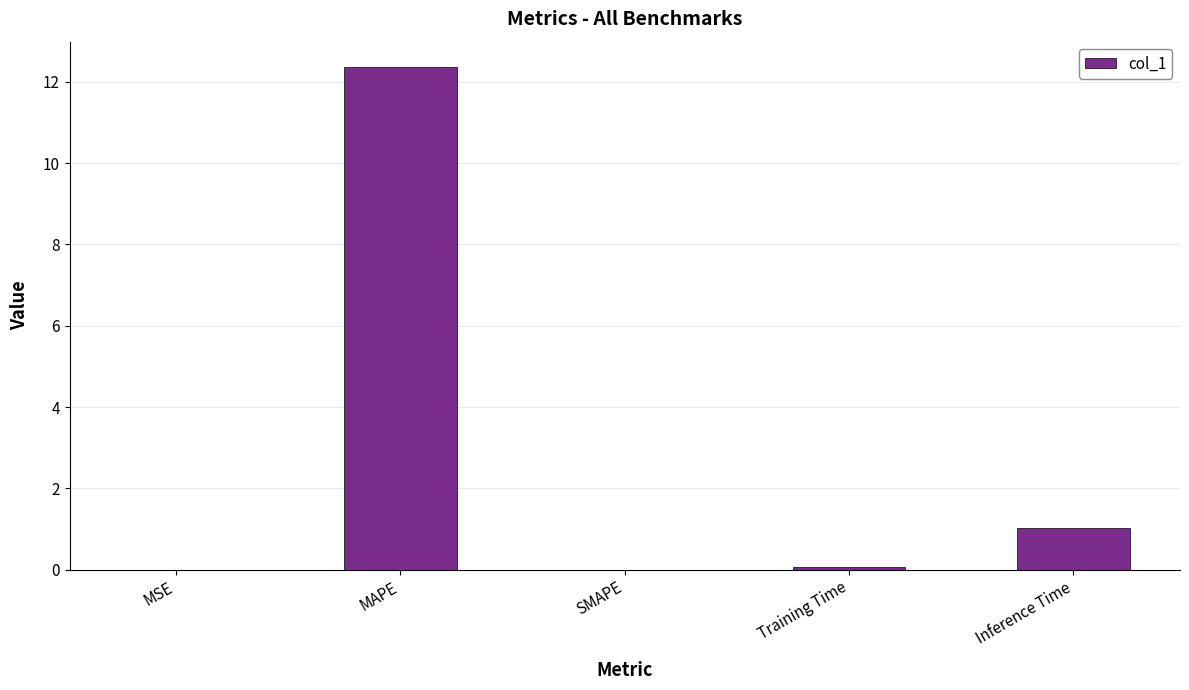

Which category has the highest value across all series?

MAPE